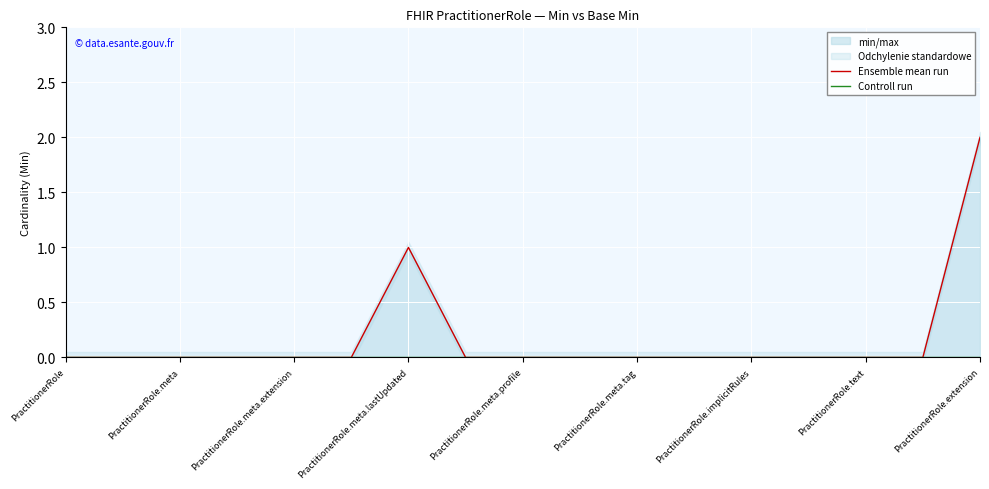

What is the difference between the second highest and second lowest values in the Ensemble mean run series?

1